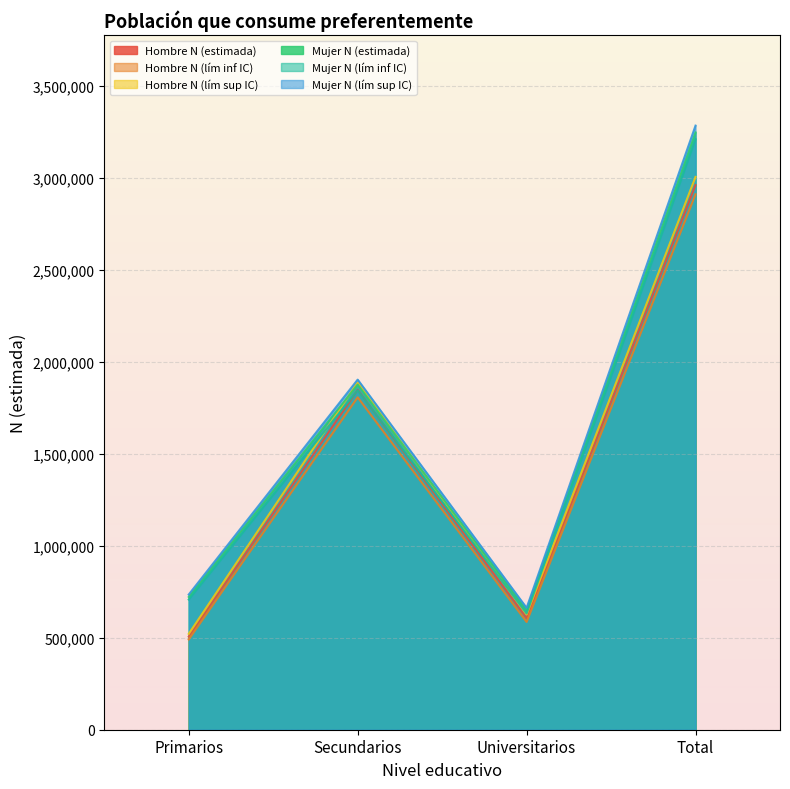

What is the total value across all series at Universitarios?

3761503